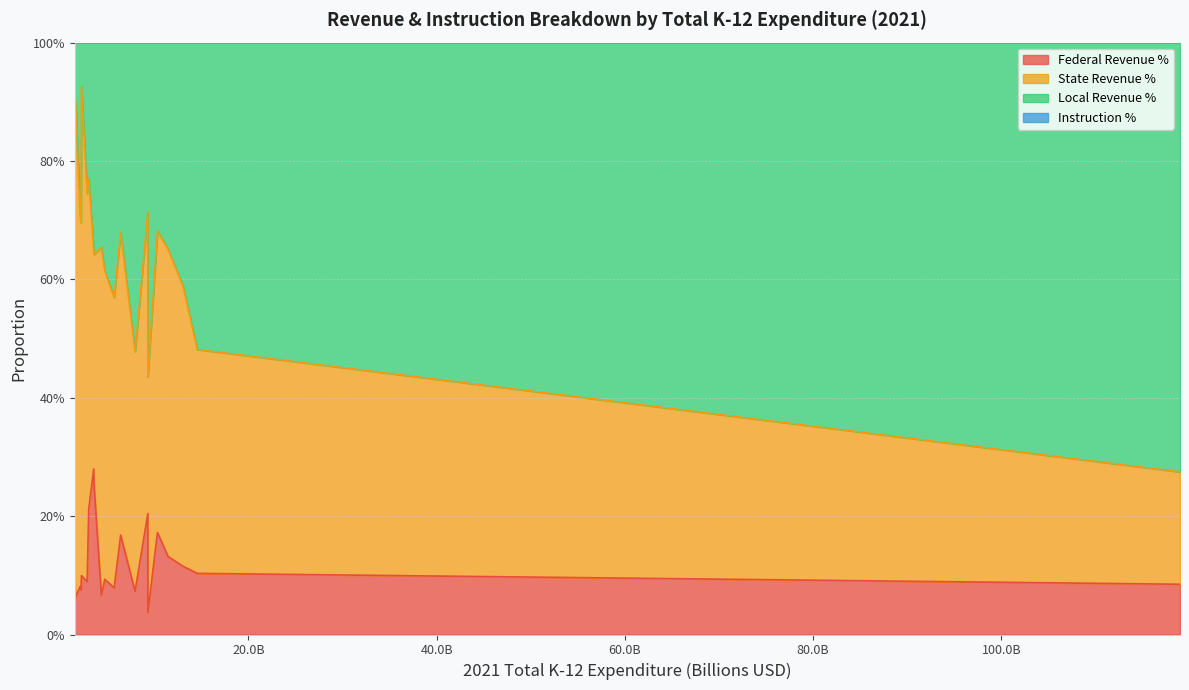

True or false: Instruction % and Federal Revenue % cross at least once.

False